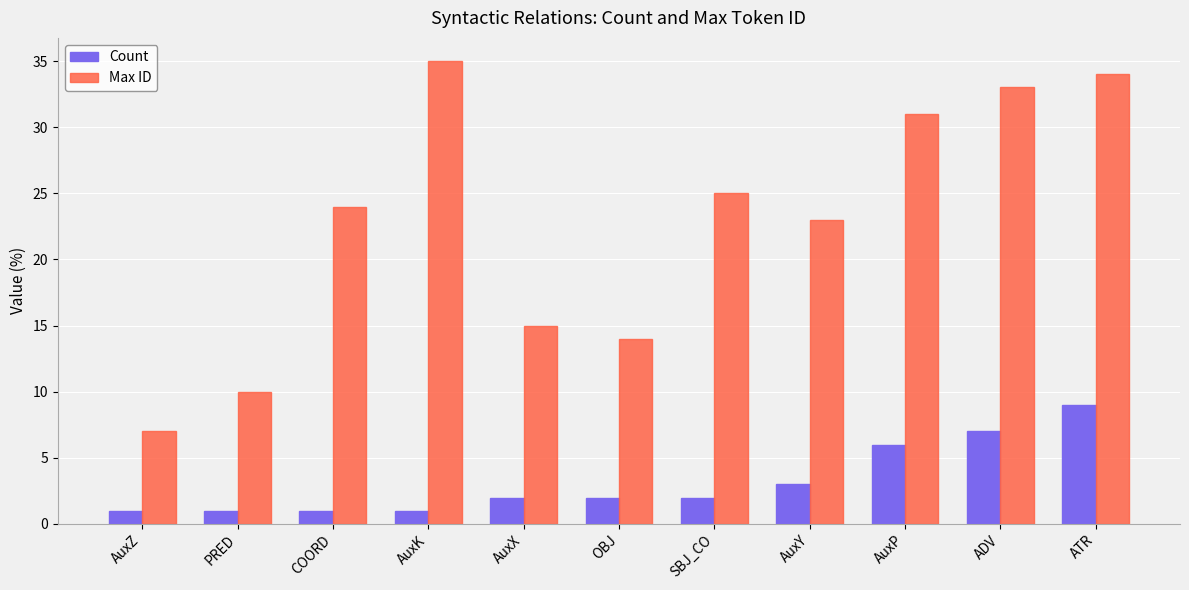

True or false: Max ID has a value of 35 at AuxK.

True